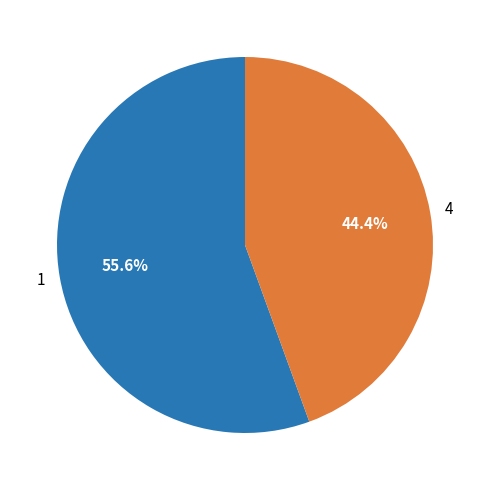

What is the largest slice in the pie chart?

1